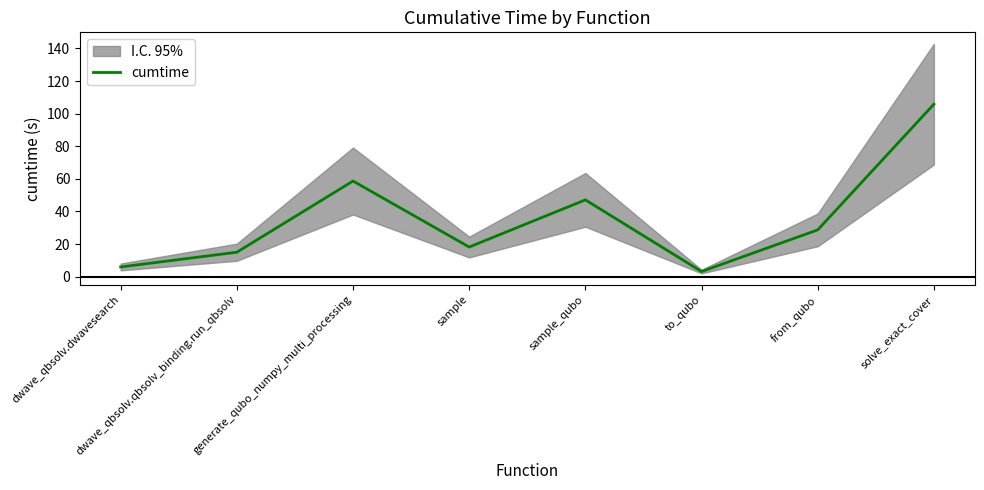

What is the difference between the maximum and minimum values?

102.6